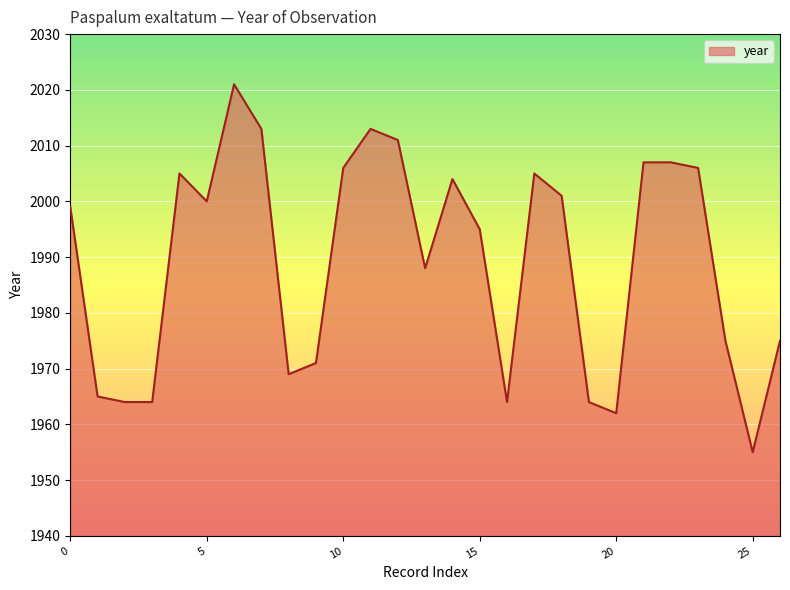

How many lines are shown in the chart?

1